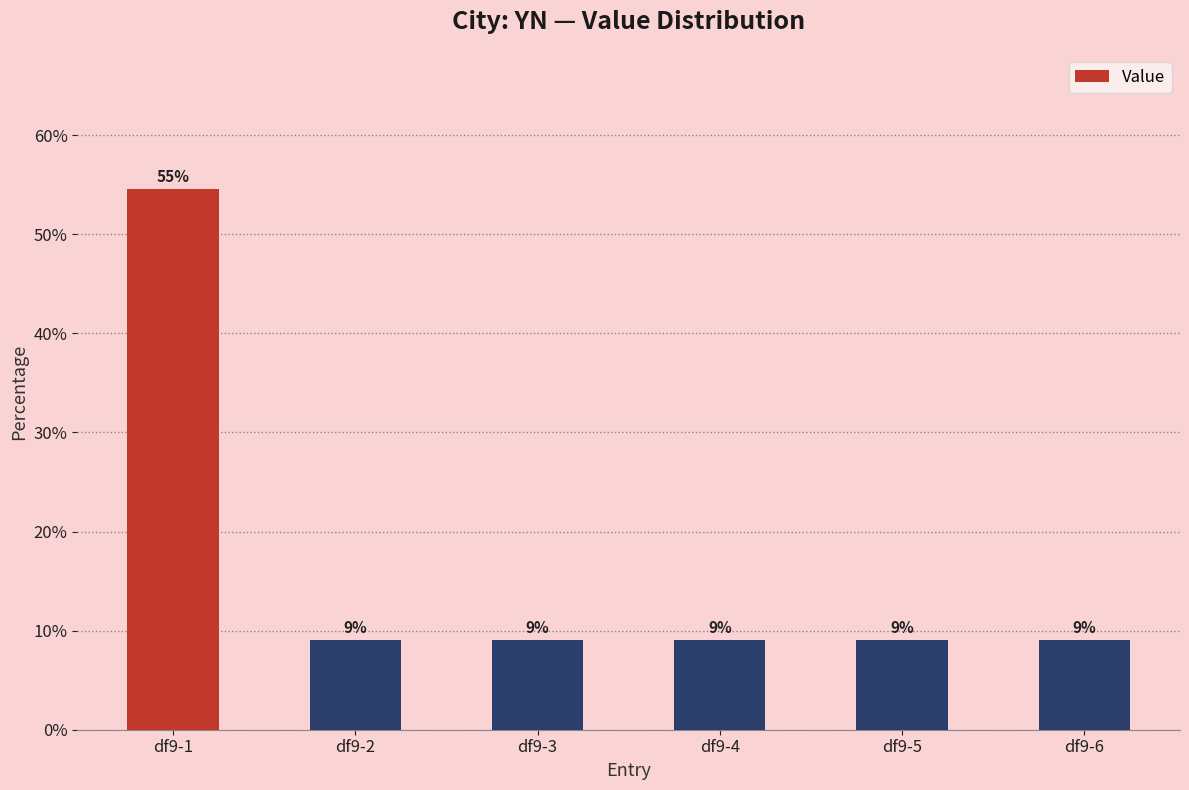

How many bars are there in total?

6